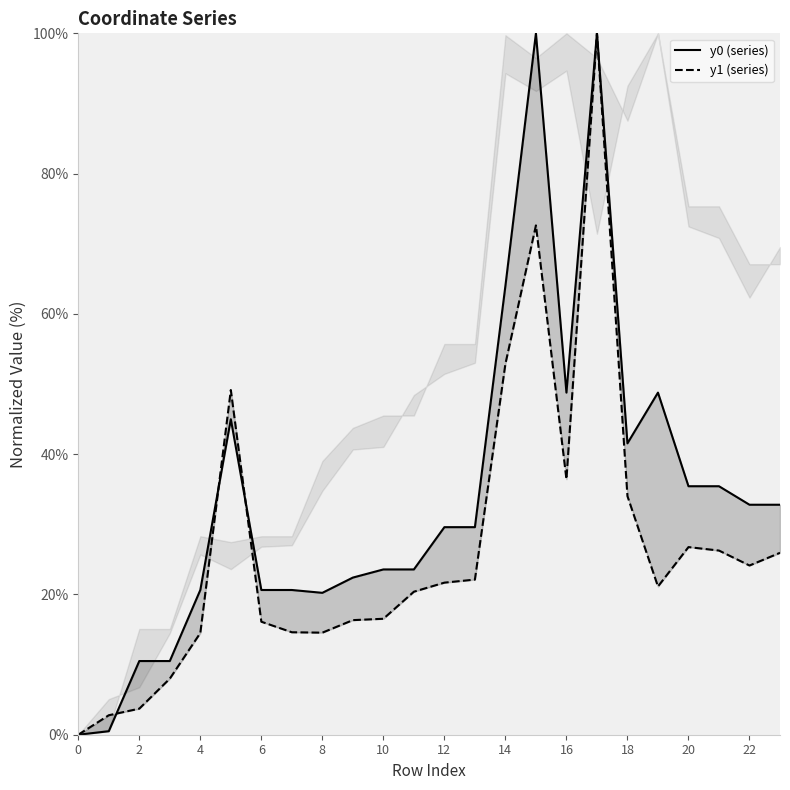

Where is y1 nearest to the value 50?

5